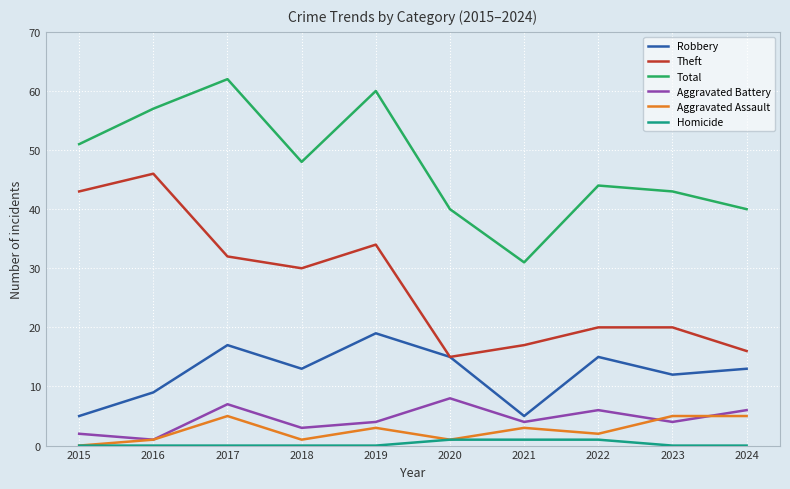

What is the difference between the second highest and second lowest values in the Theft series?

27